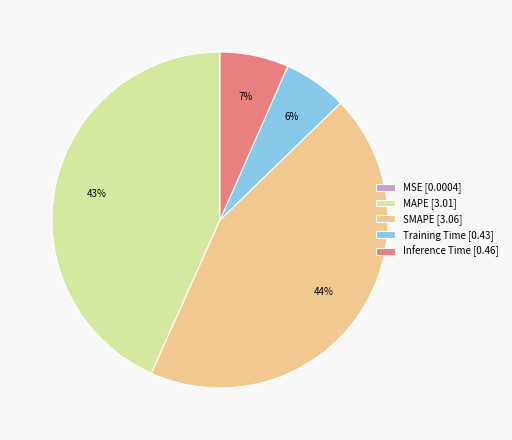

To the nearest percent, what is the difference between the MAPE and Training Time slice percentages?

37%